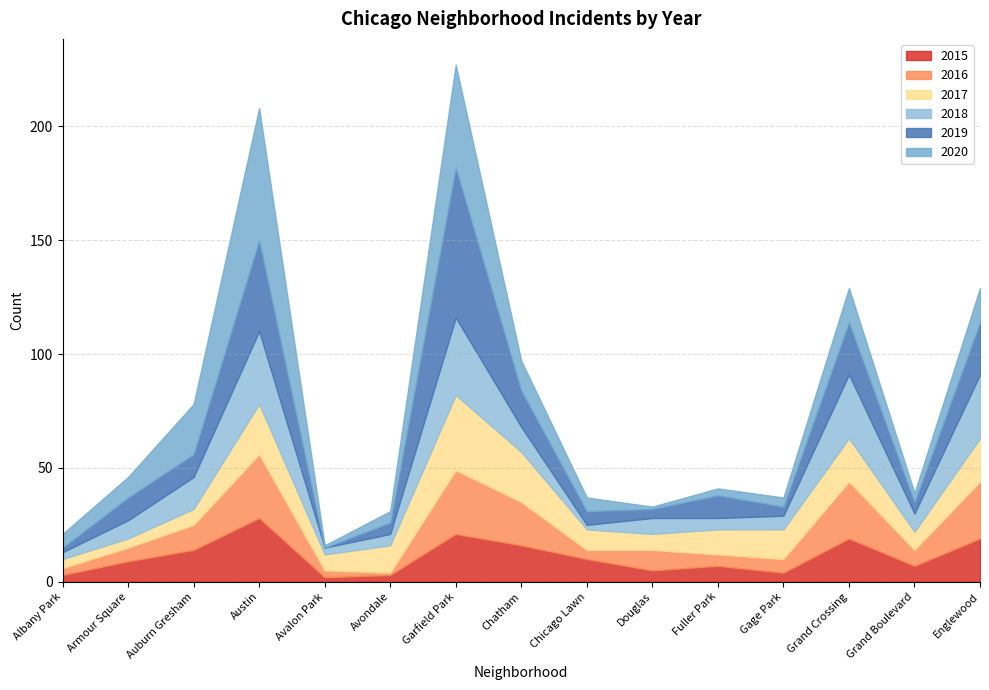

What is the value of the 2017 point at the 10th from the left?

7